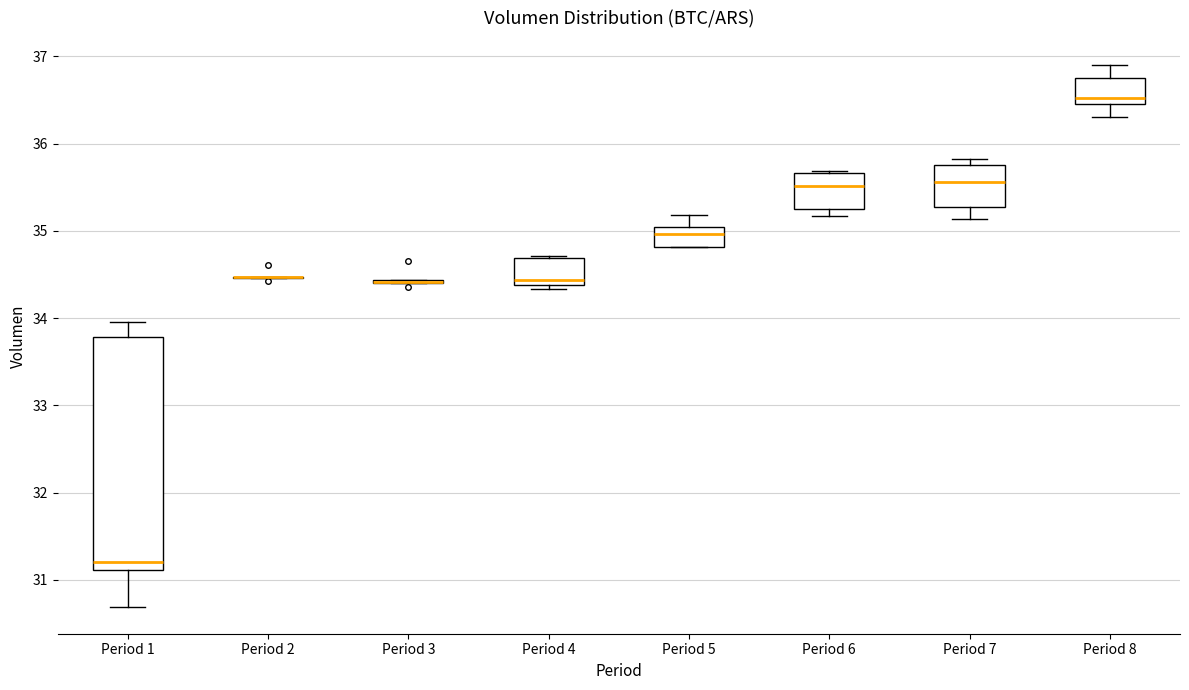

Reading left to right, read every box against the y-axis: the position of its median line, the range the box covers, and the ends of its whiskers. The values are not printed on the chart, so give them approximately, as read against the axis.

Period 1: median 31.2, box 31.1 to 33.8, whiskers 30.7 to 34.0
Period 2: box collapsed to a line at 34.5, whiskers 34.5 to 34.5
Period 3: box collapsed to a line at 34.4, whiskers 34.4 to 34.4
Period 4: median 34.4 (just above the box's lower edge), box 34.4 to 34.7, whiskers 34.3 to 34.7
Period 5: median 35.0 (just below the box's upper edge), box 34.8 to 35.0, whiskers 34.8 to 35.2
Period 6: median 35.5, box 35.2 to 35.7, whiskers 35.2 (just below the box's lower edge) to 35.7
Period 7: median 35.6, box 35.3 to 35.8, whiskers 35.1 to 35.8 (just above the box's upper edge)
Period 8: median 36.5 (just above the box's lower edge), box 36.5 to 36.8, whiskers 36.3 to 36.9